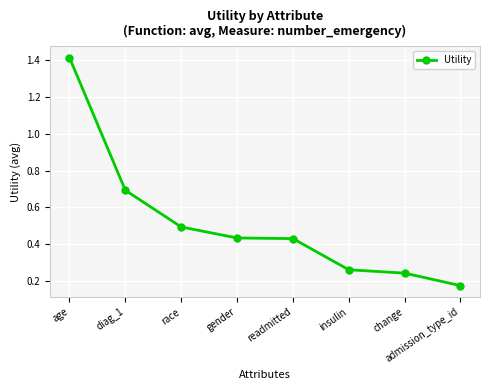

How many values are between 0 and 1?

7